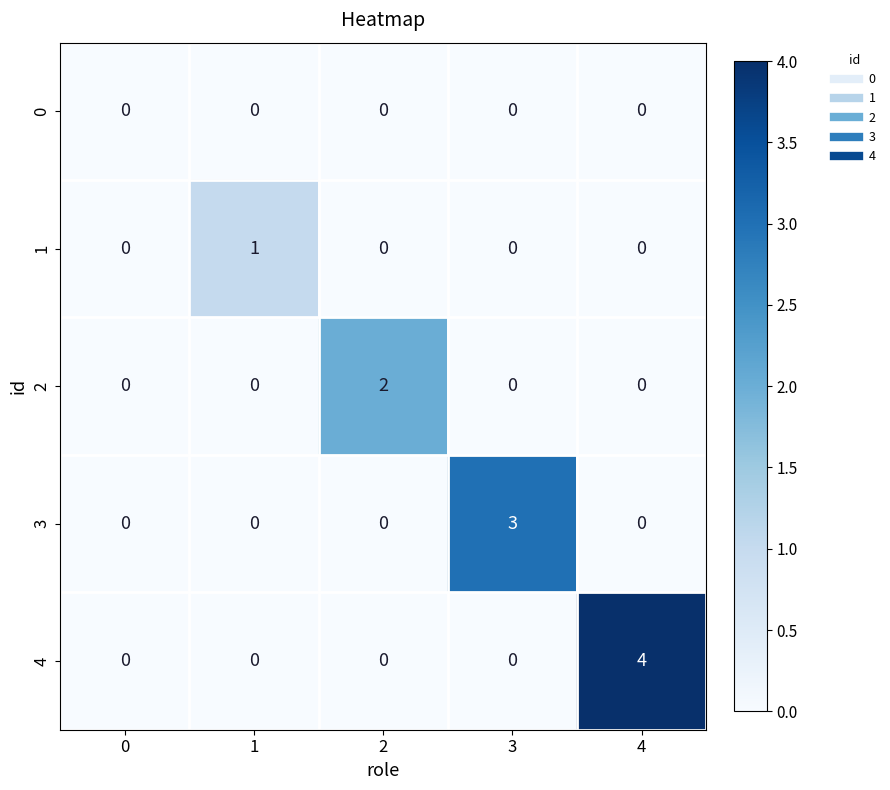

Which series changed the most between 2 and 3?

3